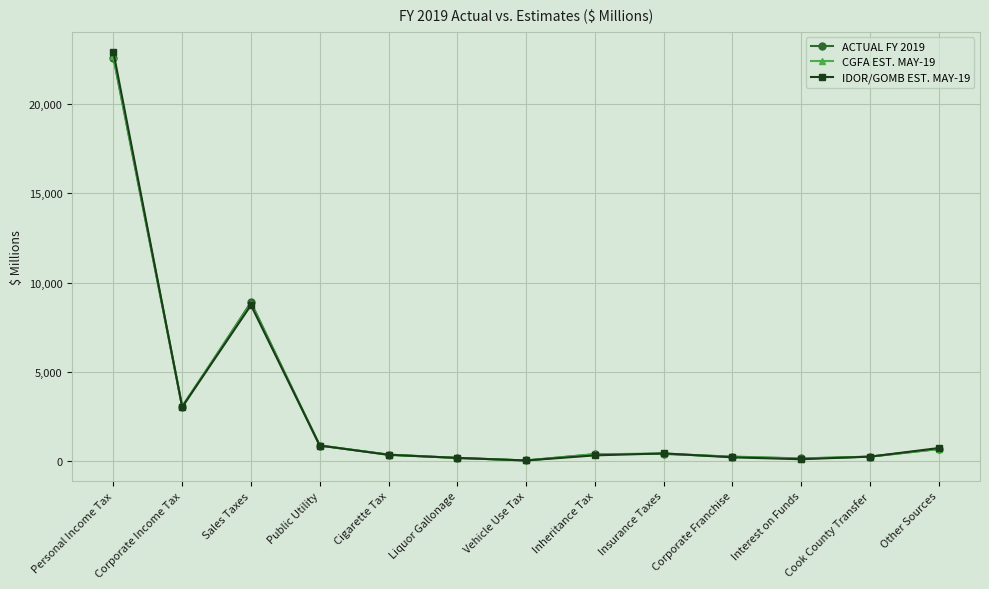

At which category does ACTUAL FY 2019 reach its first local valley?

Corporate Income Tax